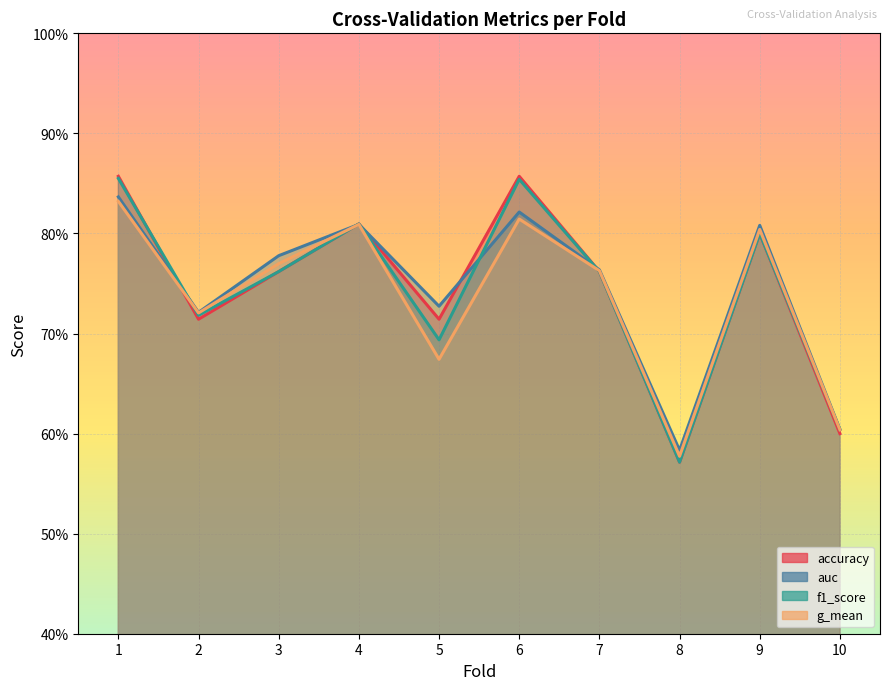

Count the number of categories in the chart.

10